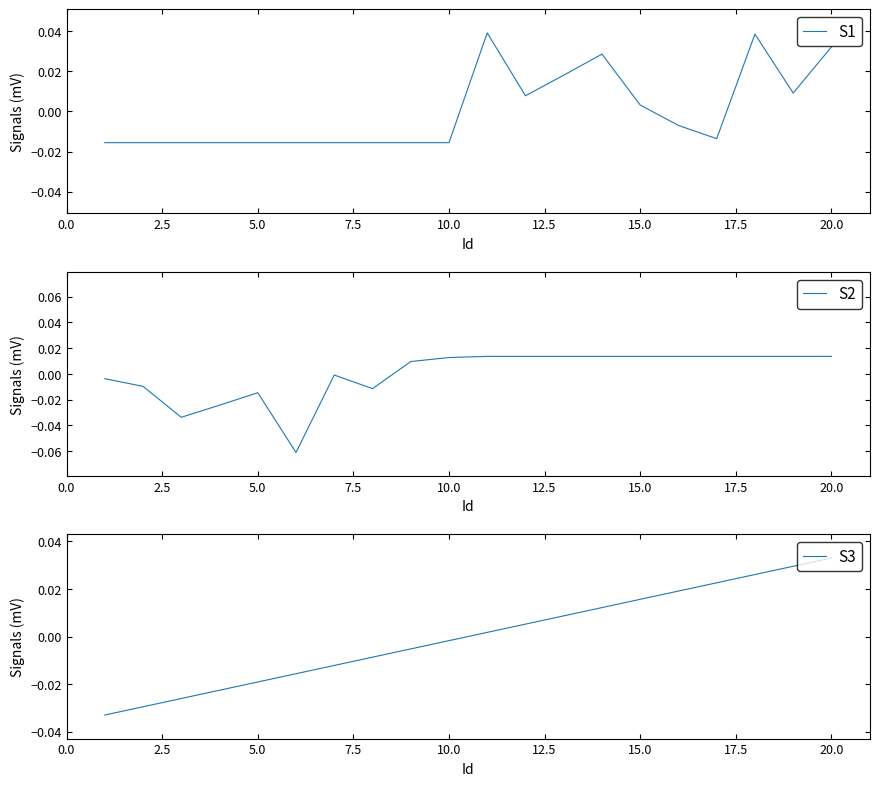

Which category has the highest value in the S3 series?

20.0